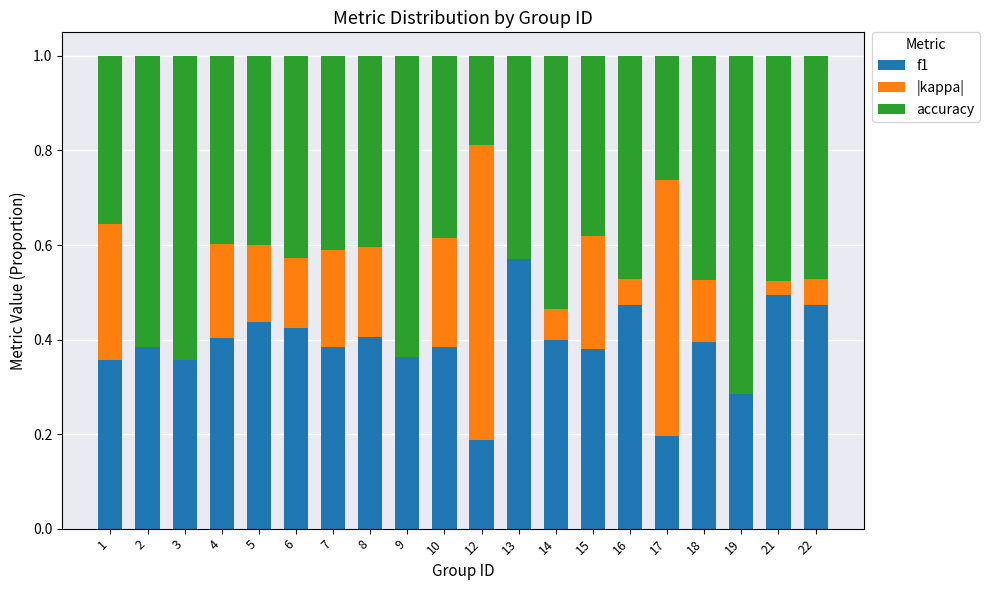

What is the sum of all f1 values?

7.8